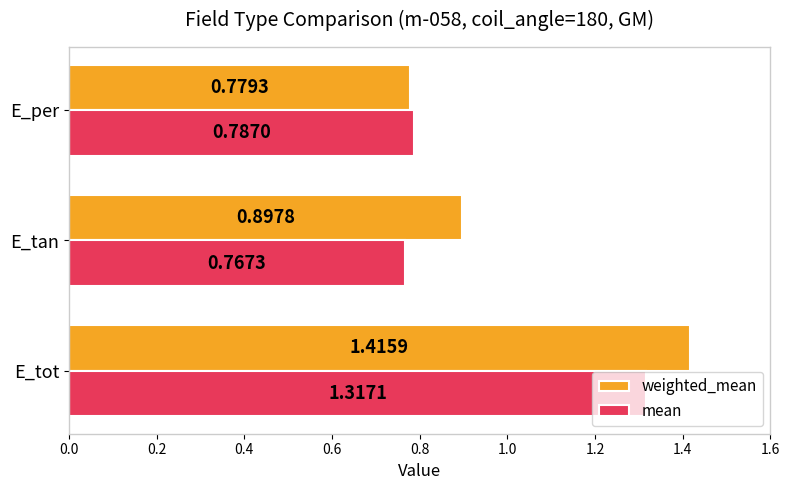

What is the difference between the maximum and minimum values in the mean series?

0.5